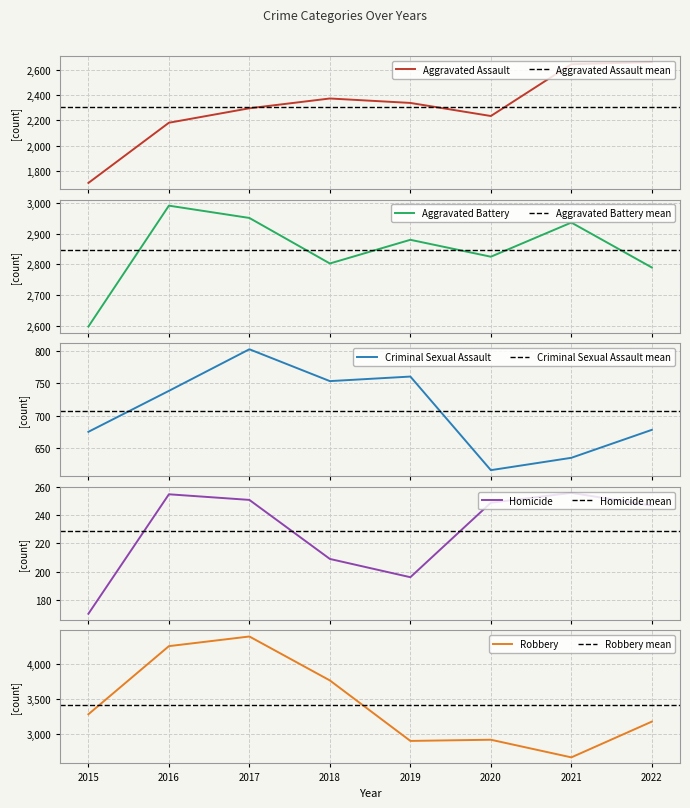

How many interior local valleys does the Robbery series have?

2